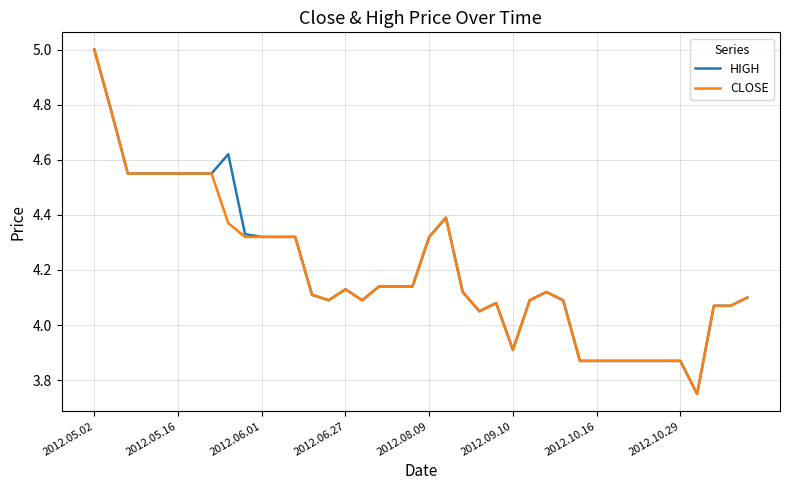

What is the maximum value for CLOSE?

5.0